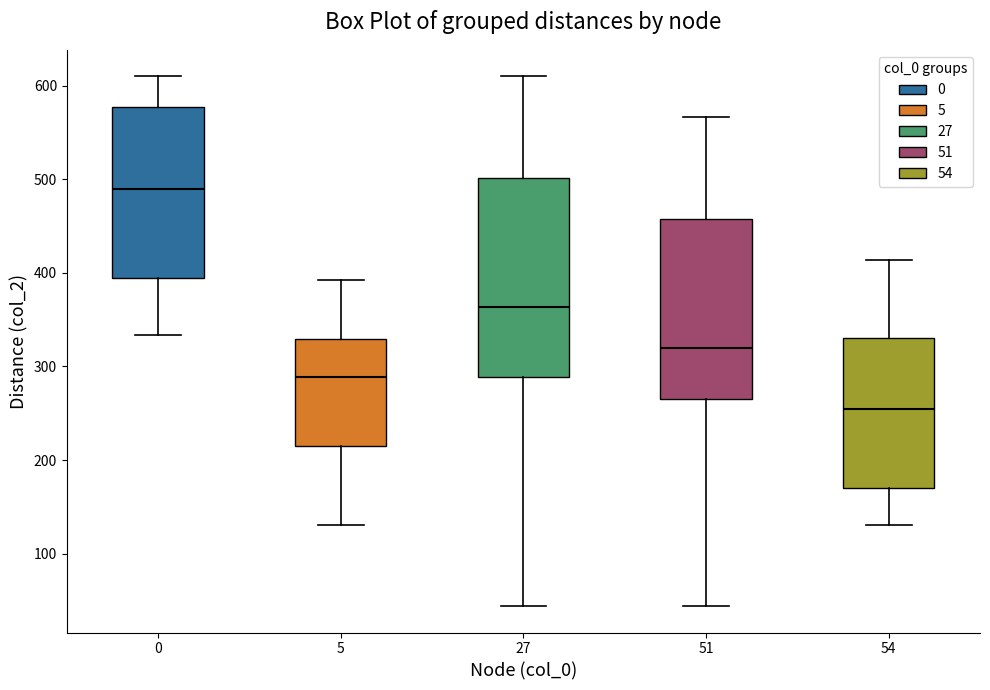

Comparing the boxes themselves (not the whiskers), which one is the tallest?

27